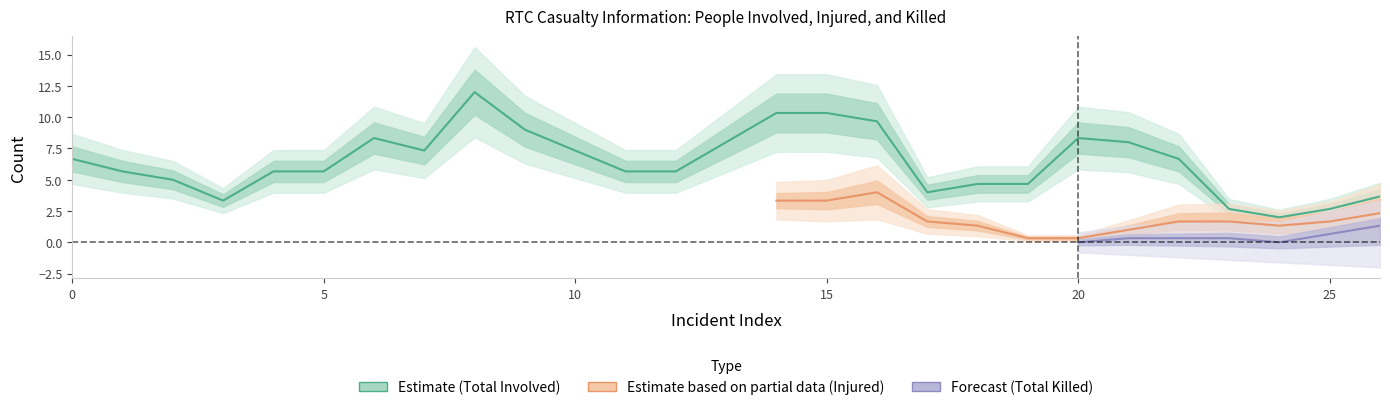

Rank the series at 27 from lowest to highest value.

total_killed, total_injured, total_involved